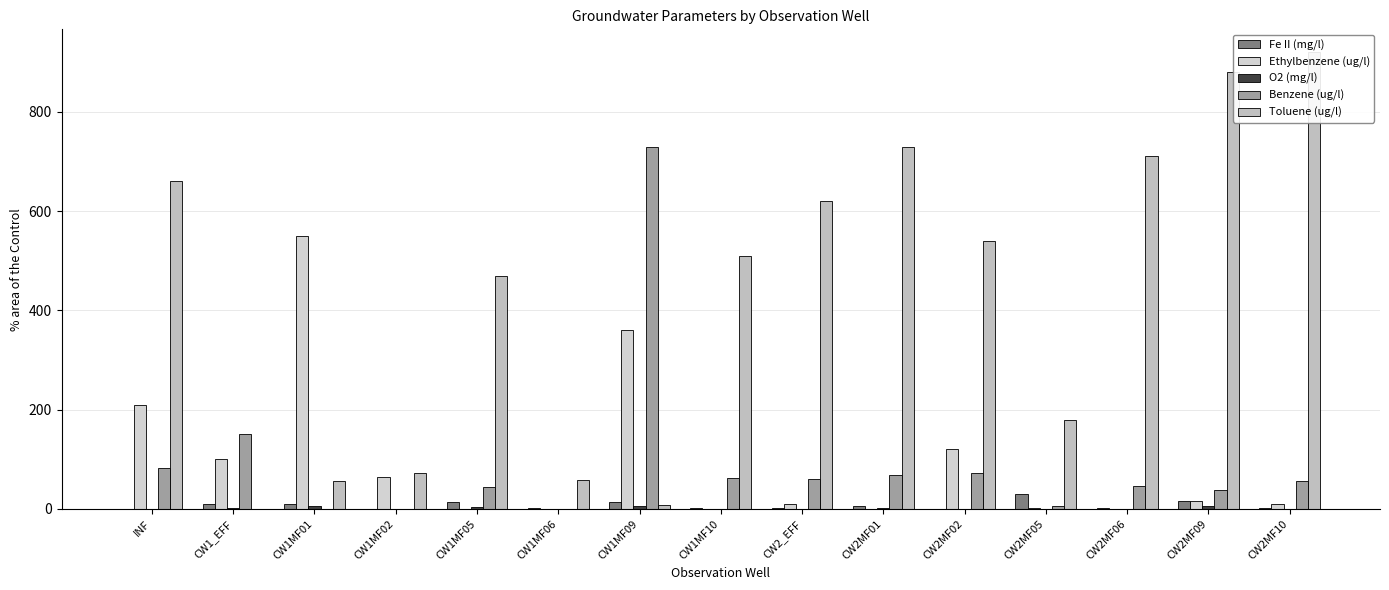

What is the difference between the Benzene (ug/l) values at CW2MF06 and INF?

35.0